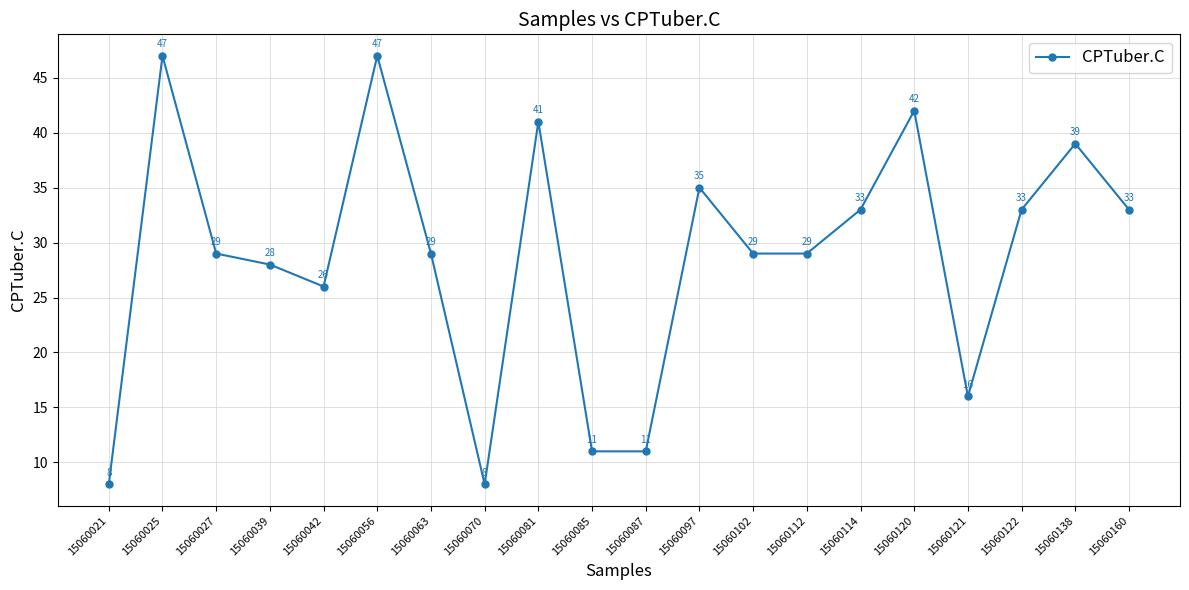

How many interior local peaks (higher than both neighbors) does the data have?

6